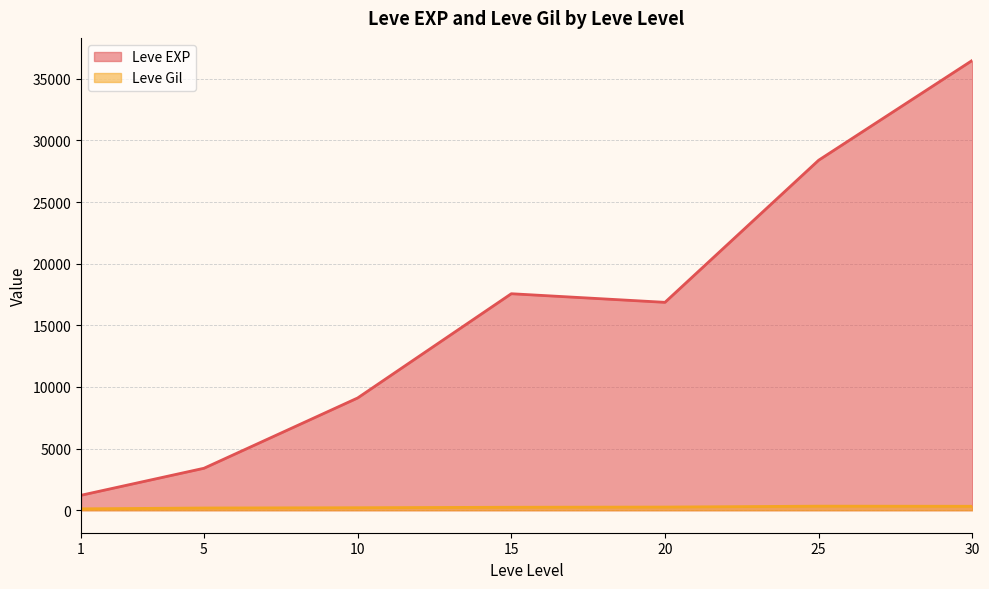

What is the value of the Leve Gil point at the 9th from the left?

139